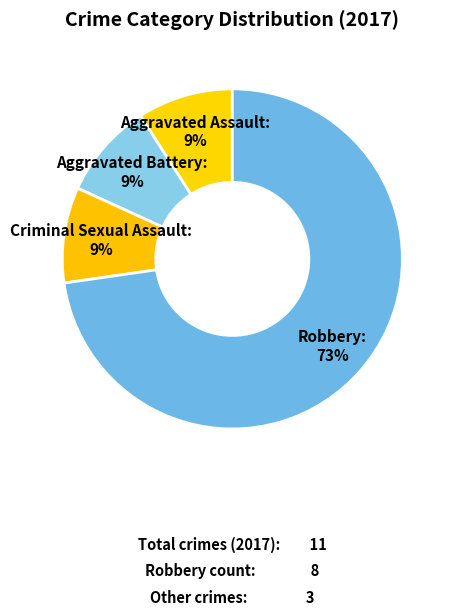

Is there a majority slice in this chart?

Yes